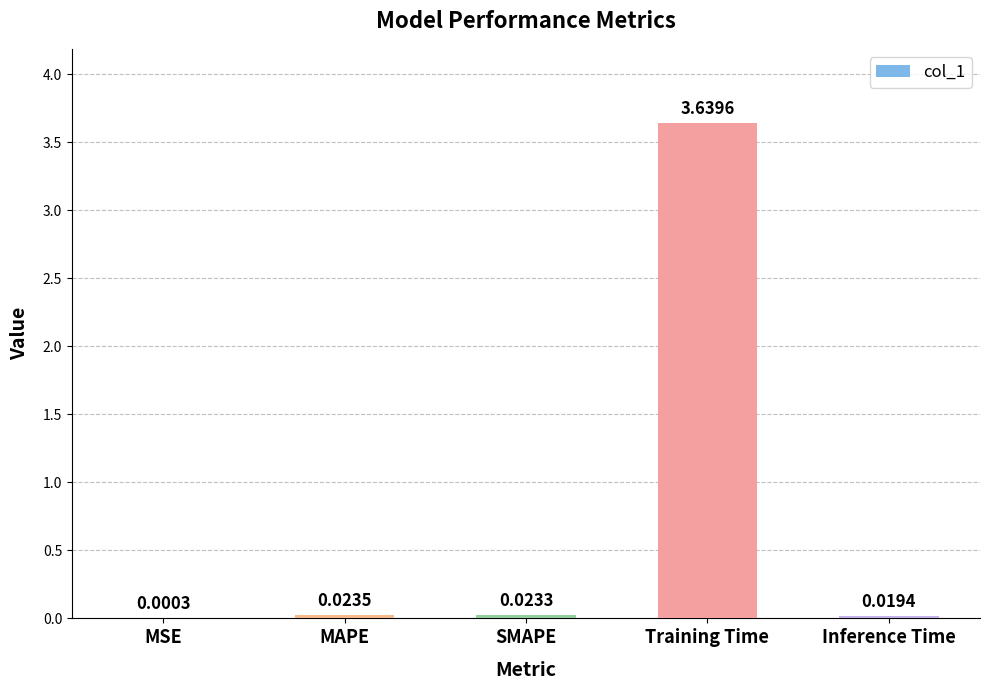

Between Inference Time and MAPE, which is larger?

MAPE